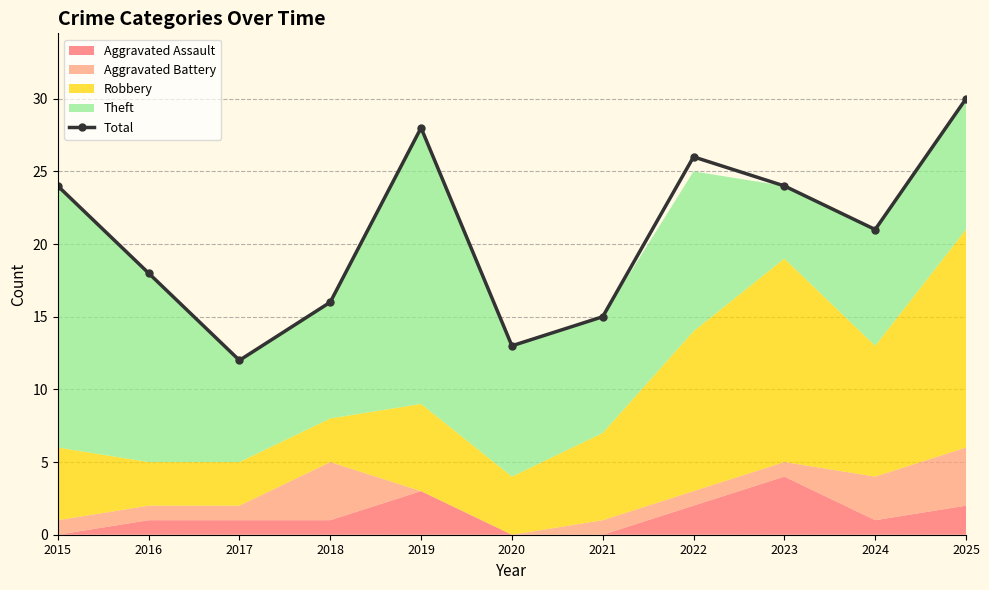

What is the greatest value displayed?

30